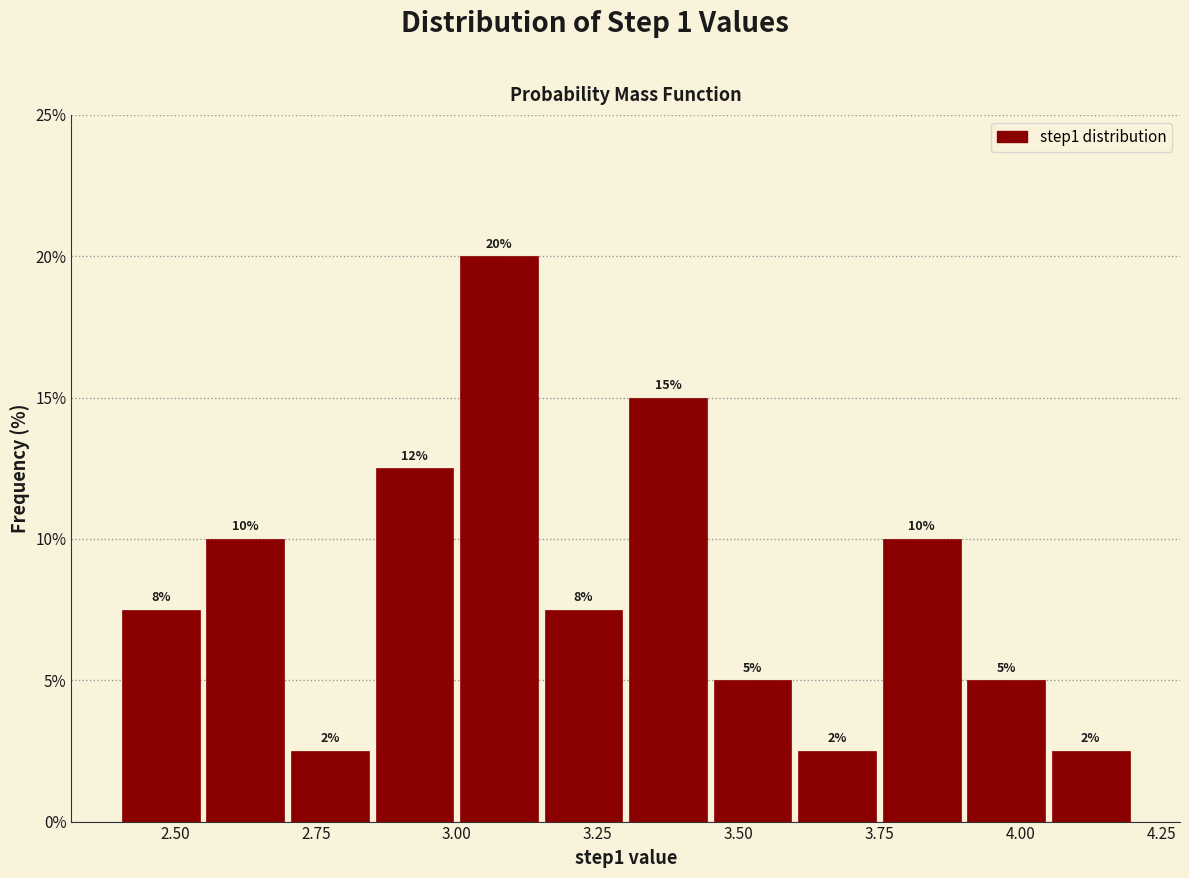

Read against the x-axis, roughly where is the centre of the tallest bar?

3.10